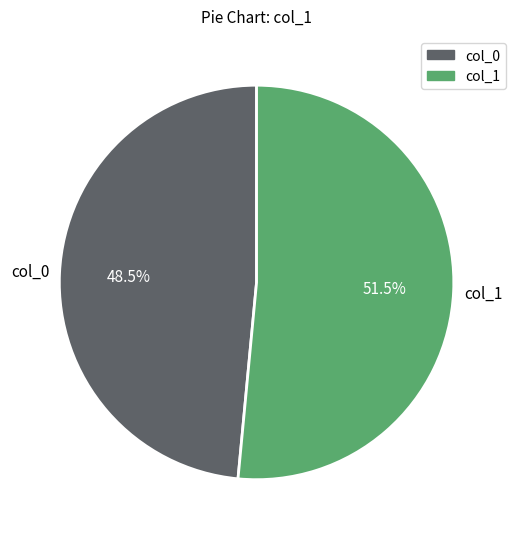

Is there any slice that represents more than half of the pie?

Yes